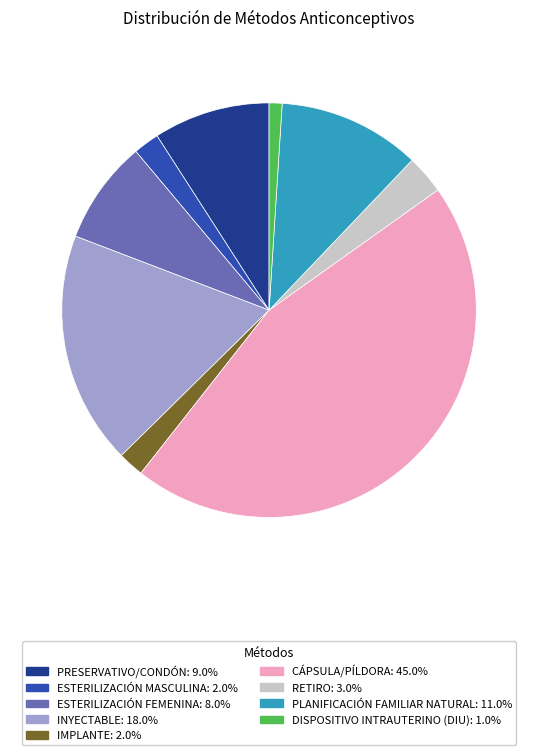

Is there any slice that represents more than half of the pie?

No